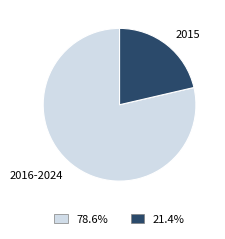

Do 2016-2024 and 2015 together represent more than half of the pie?

Yes